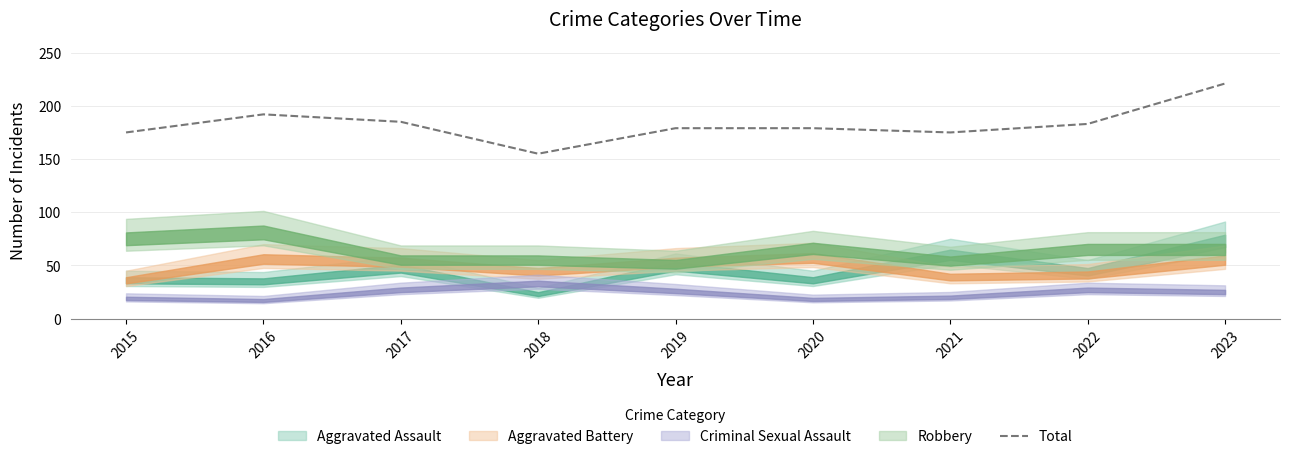

What is the value of the 7th point from the left?

175